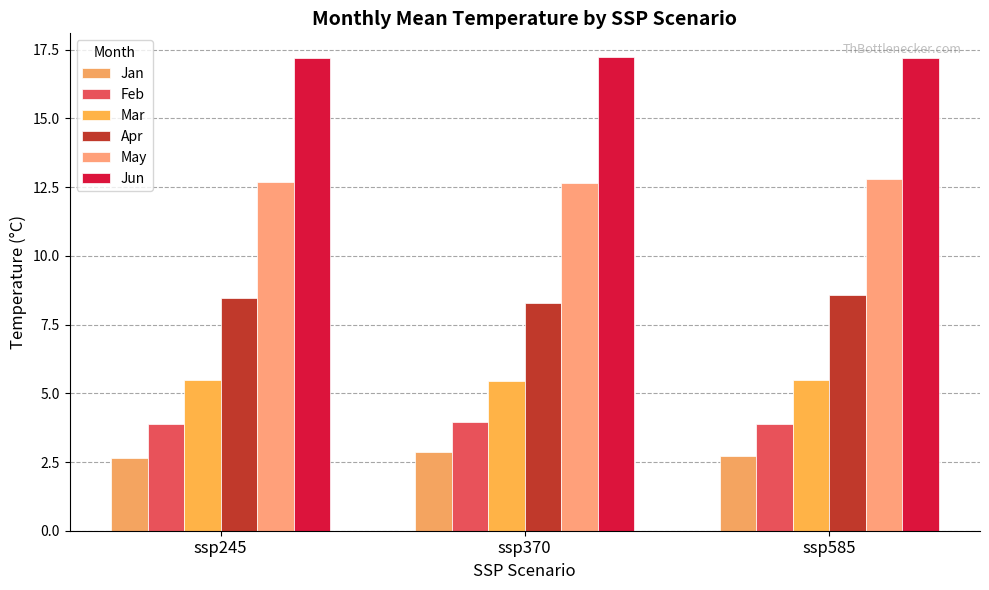

What is the difference between the maximum and minimum values in the May series?

0.1